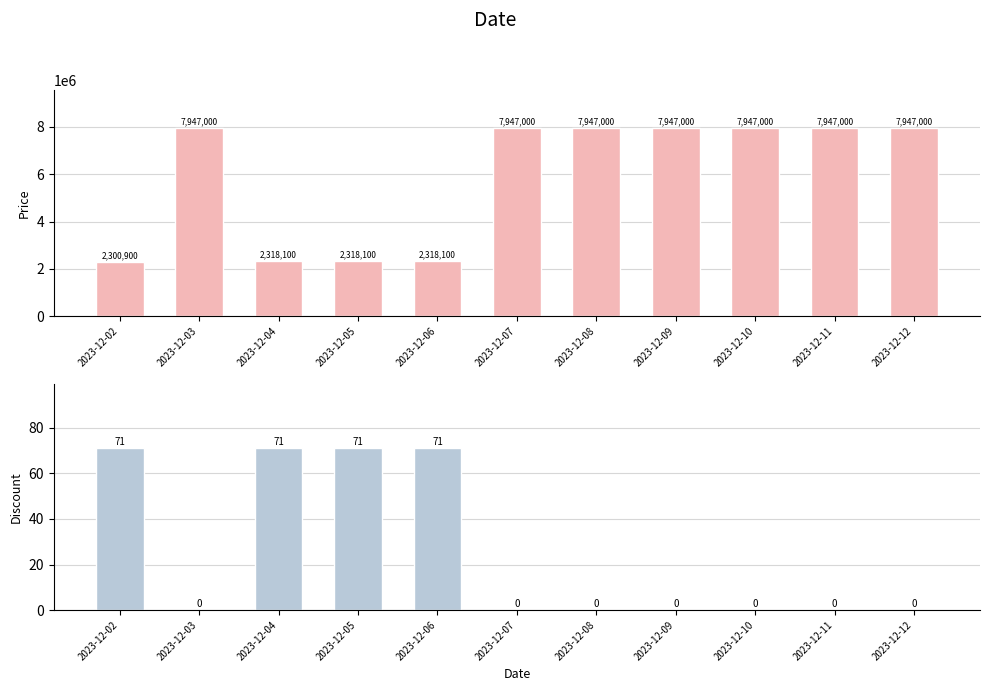

Rank the series by their average value, from highest to lowest.

Price, Discount